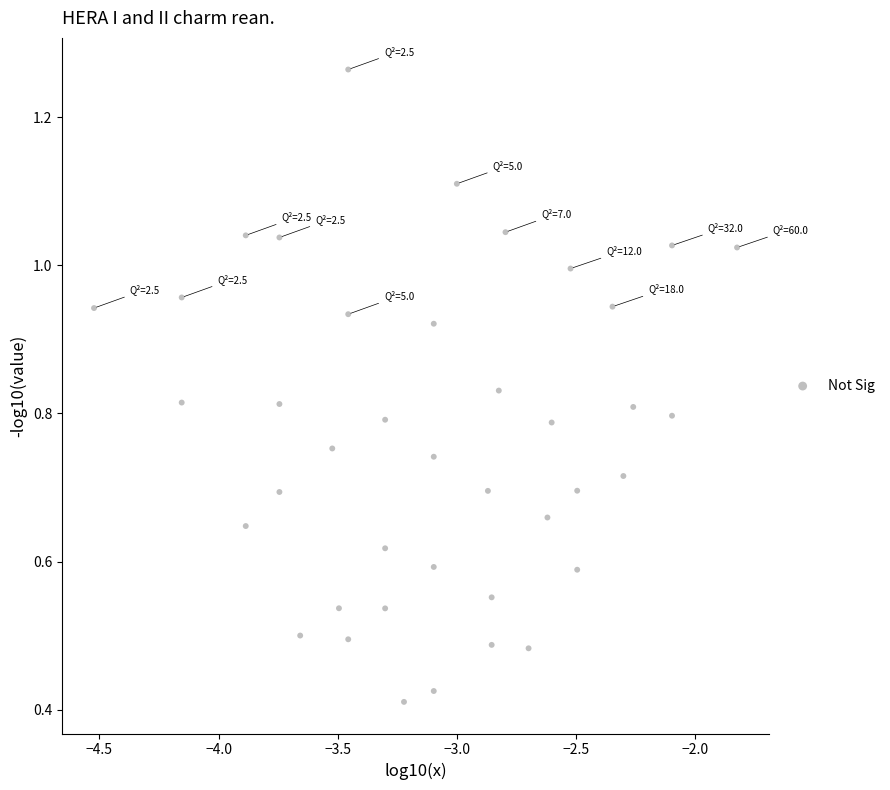

What is the range of X values (max minus min)?

2.7